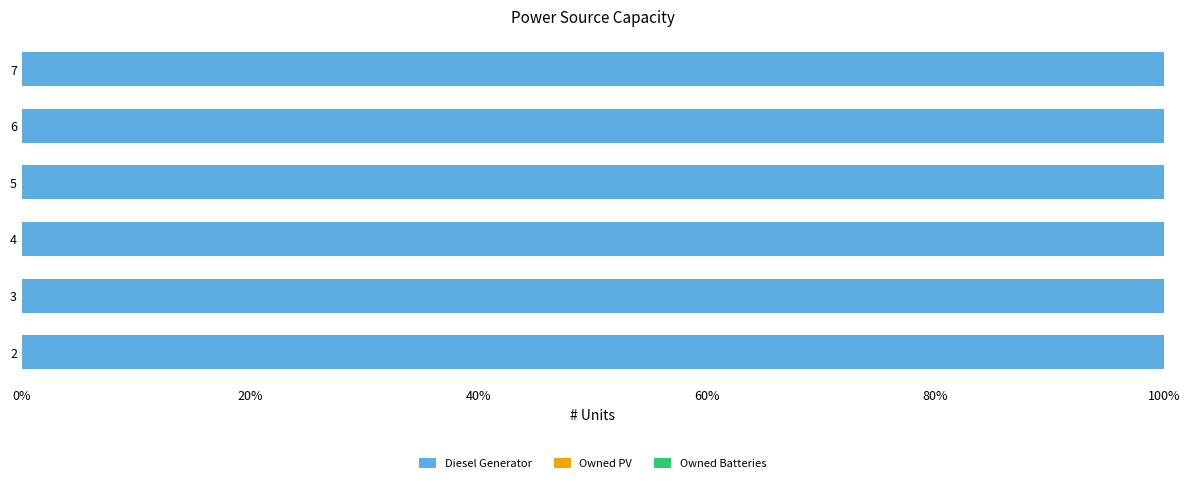

At which label does Diesel Generator reach its minimum?

3